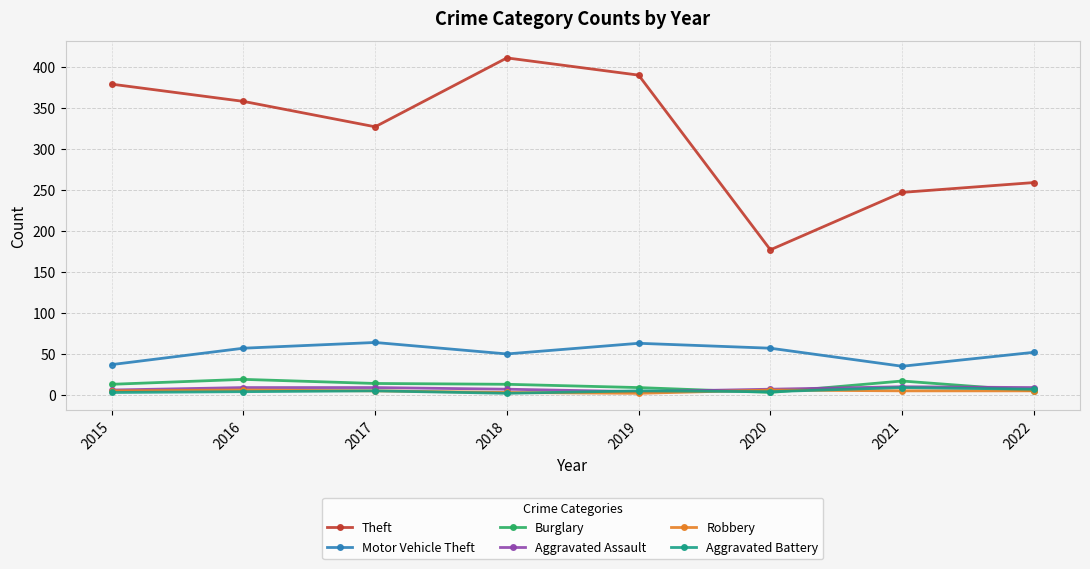

True or false: Theft and Aggravated Battery cross at least once.

False